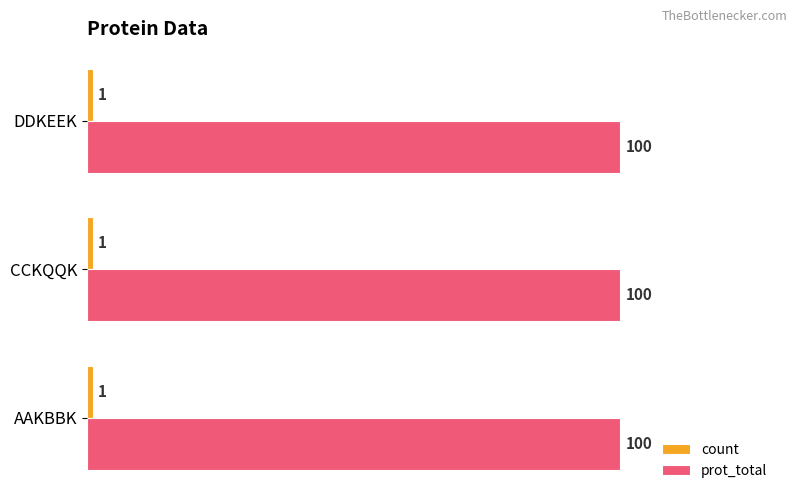

What is the sum of the prot_total values at DDKEEK and CCKQQK?

200